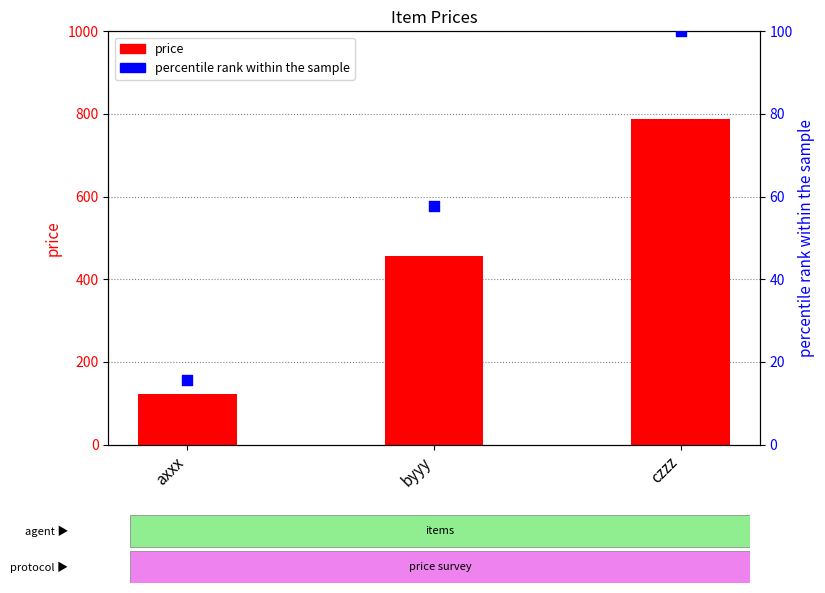

What are all the series names shown in the legend?

price, percentile rank within the sample